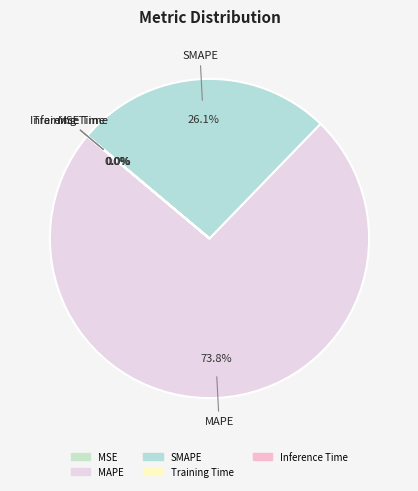

Is MAPE the majority of the pie?

Yes